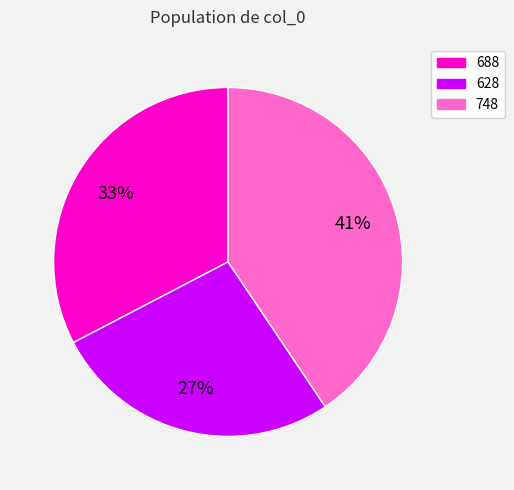

What is the smallest slice in the pie chart?

628